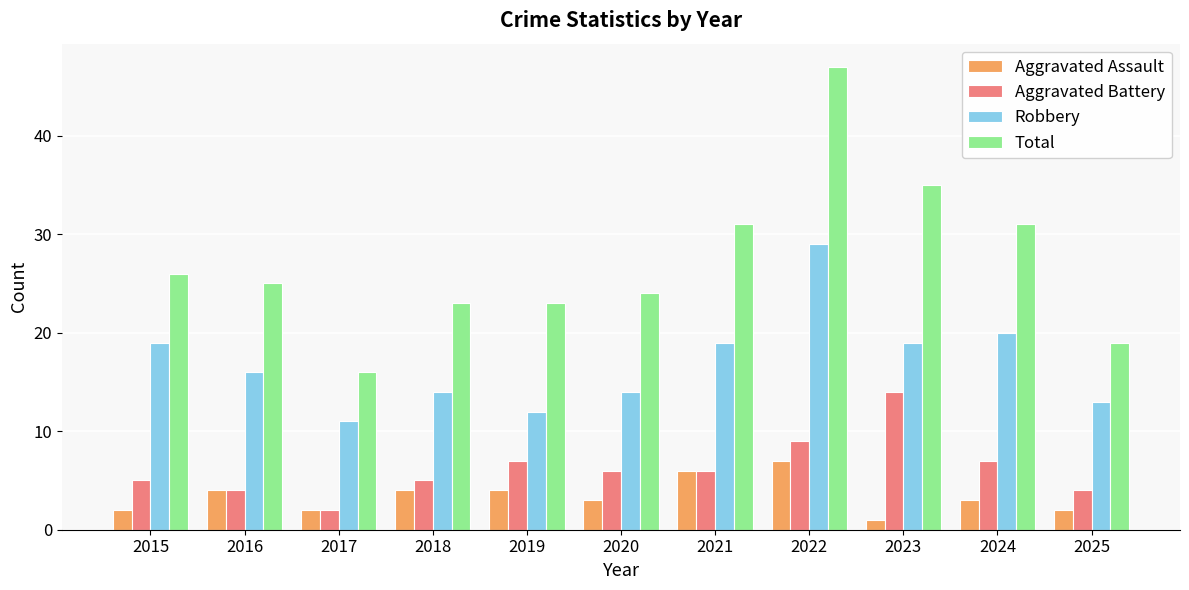

At 2018, list the series in order from largest to smallest.

Total, Robbery, Aggravated Battery, Aggravated Assault